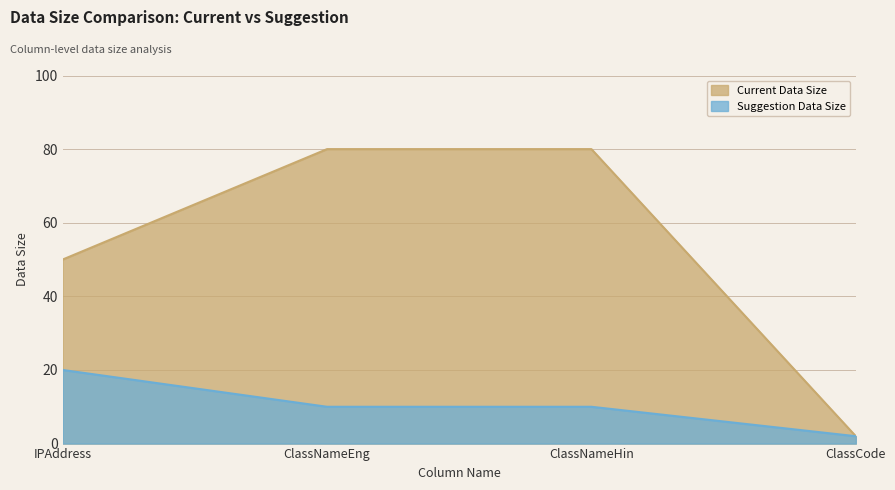

At which label does Suggestion Data Size first exceed 10?

IPAddress